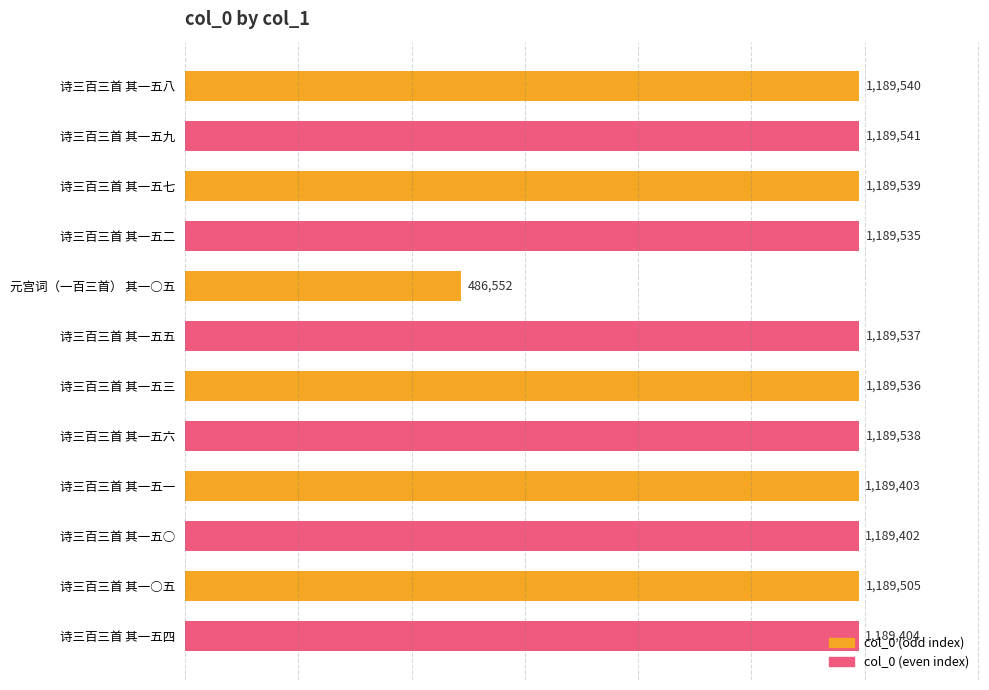

How many series are shown in this chart?

1